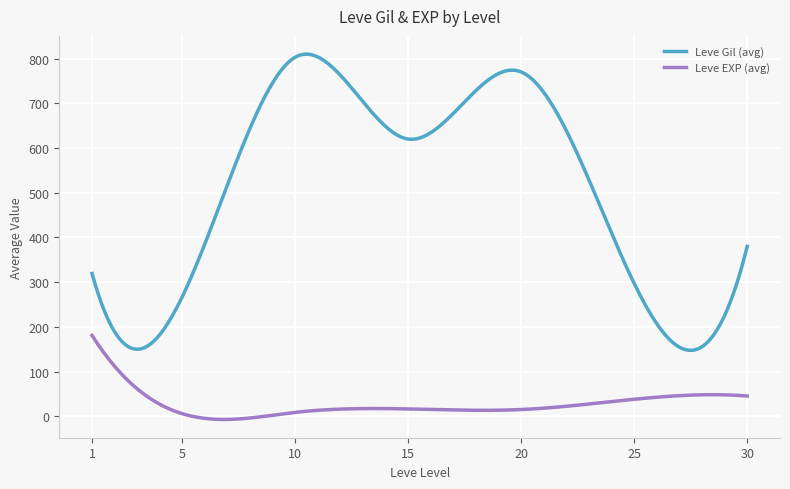

Does the chart display data point markers on the line(s)?

No